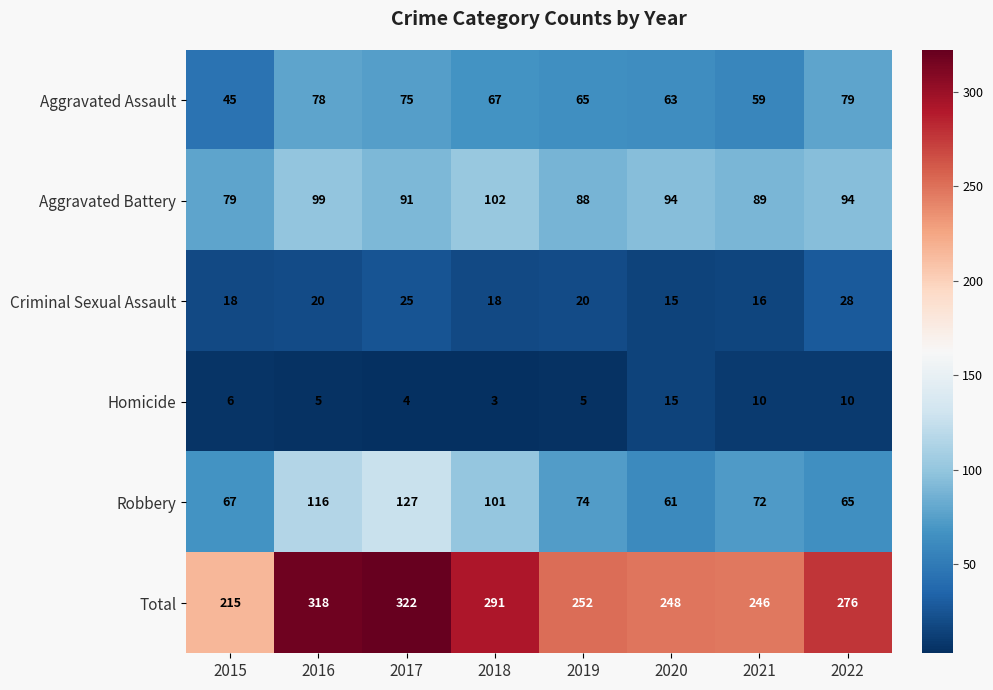

Where does the Robbery series first go above 74?

2016